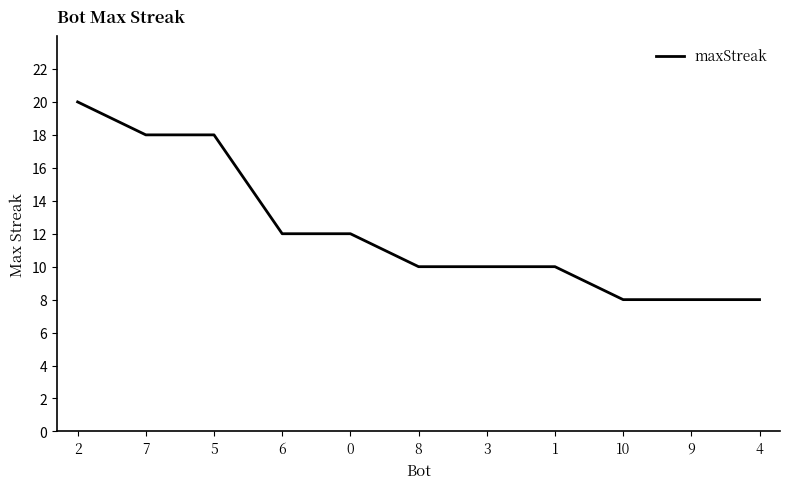

What is the change in value from 5 to 6?

-6